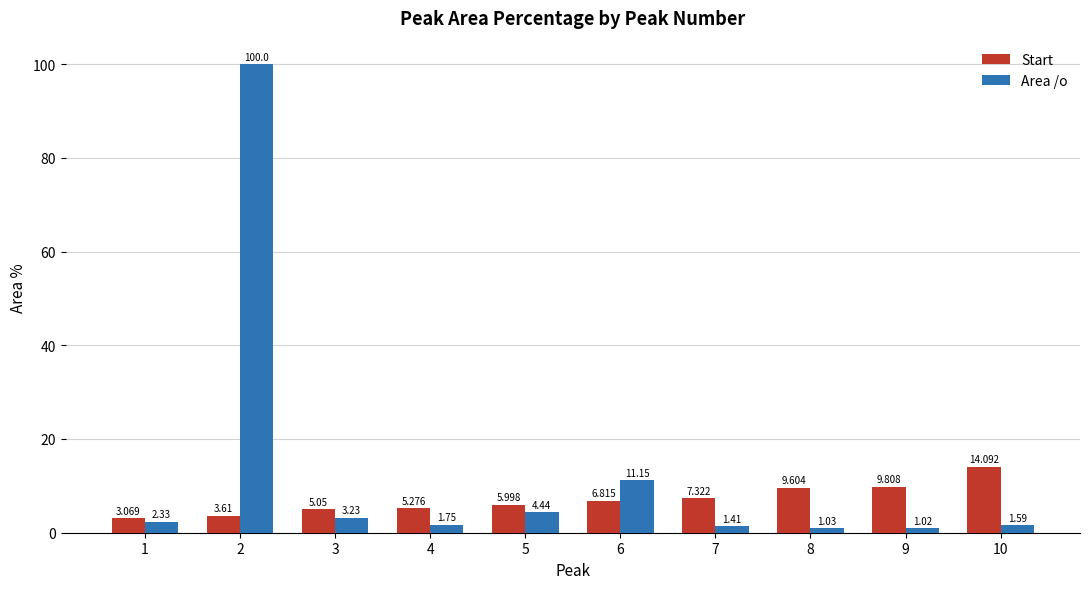

What is the average value of the Area /o series?

12.8